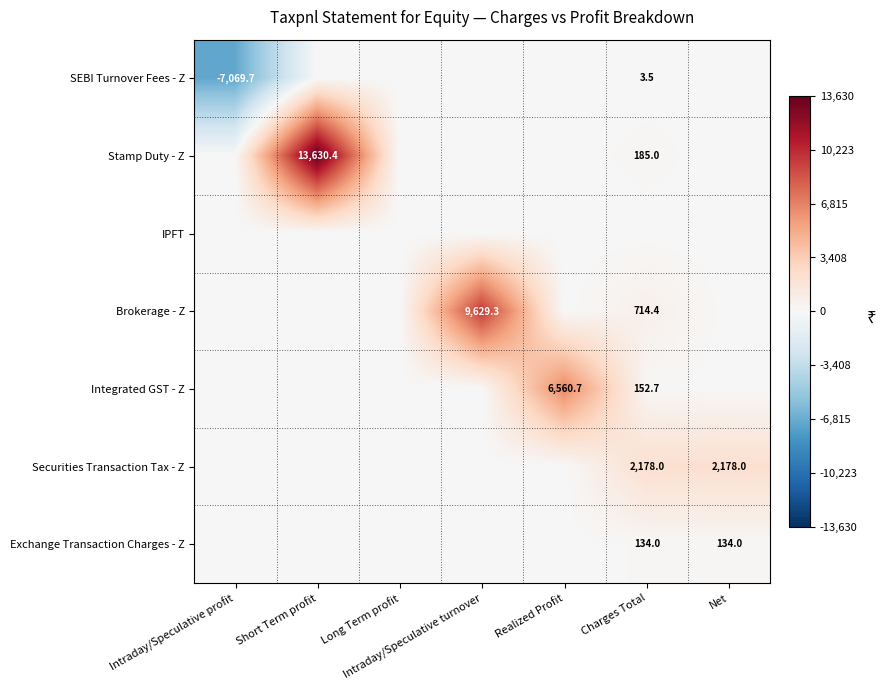

True or false: SEBI Turnover Fees - Z has a value of -7069.7 at Intraday/Speculative profit.

True